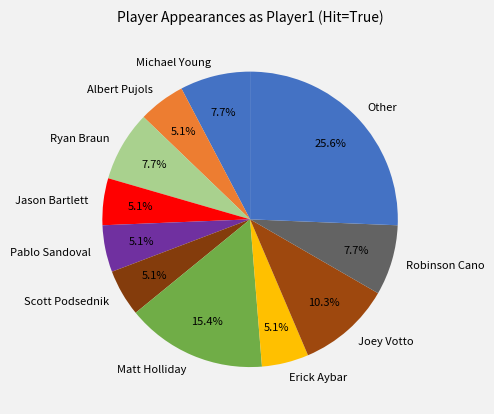

What portion of the pie excludes Ryan Braun?

92.3%